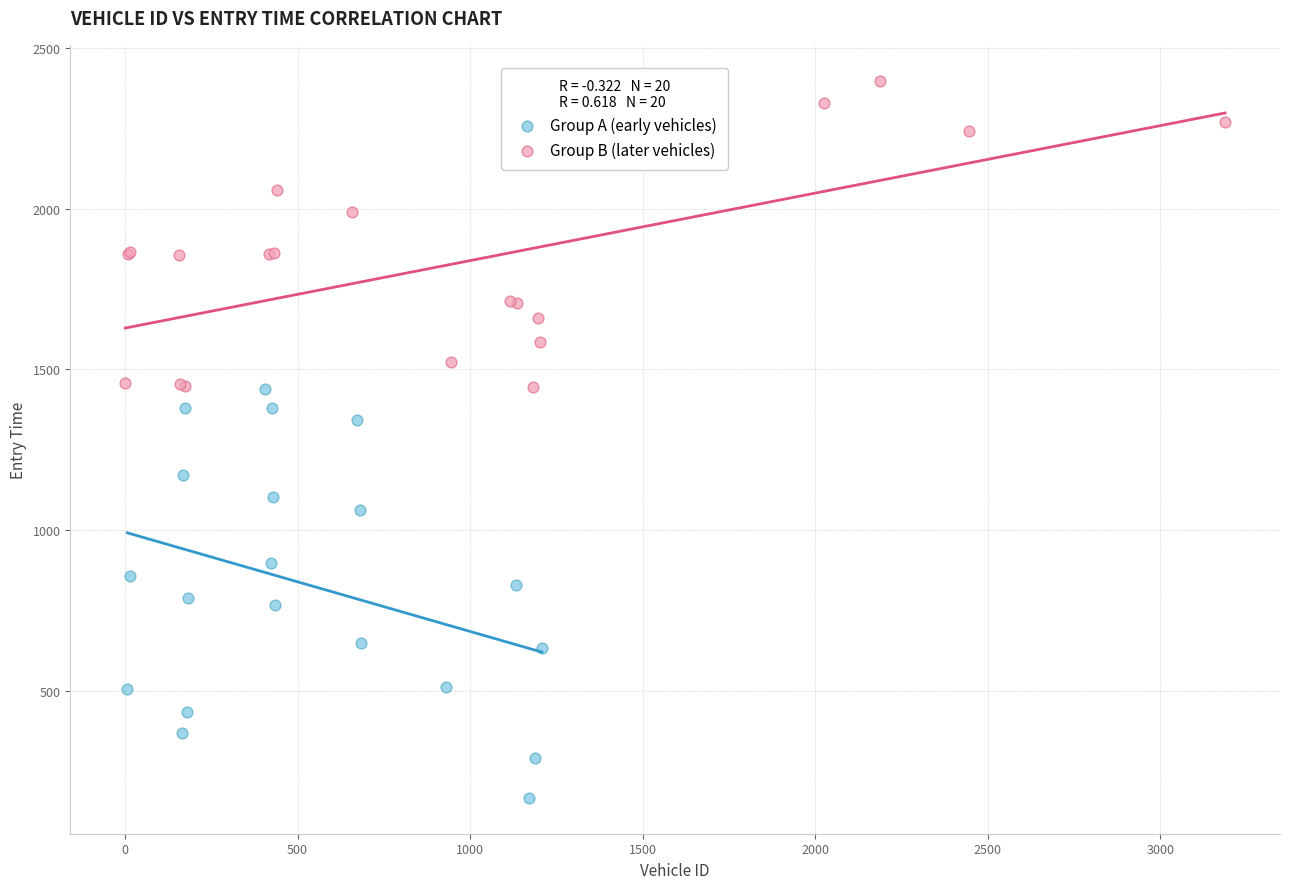

Which series contains the highest Y value?

Group B (later vehicles)